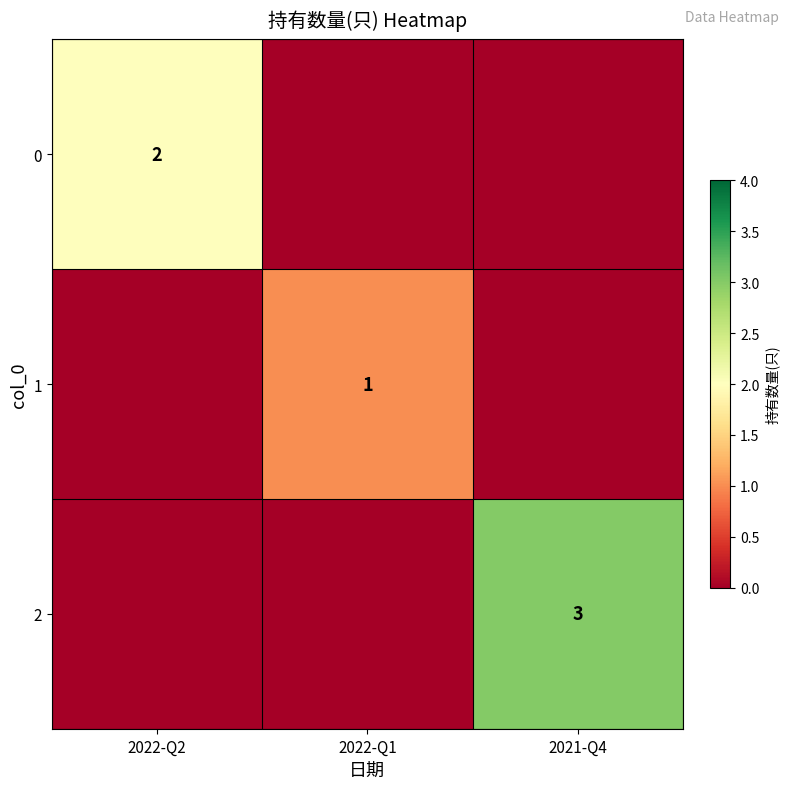

Is it true that 2 equals 1 at 2021-Q4?

False